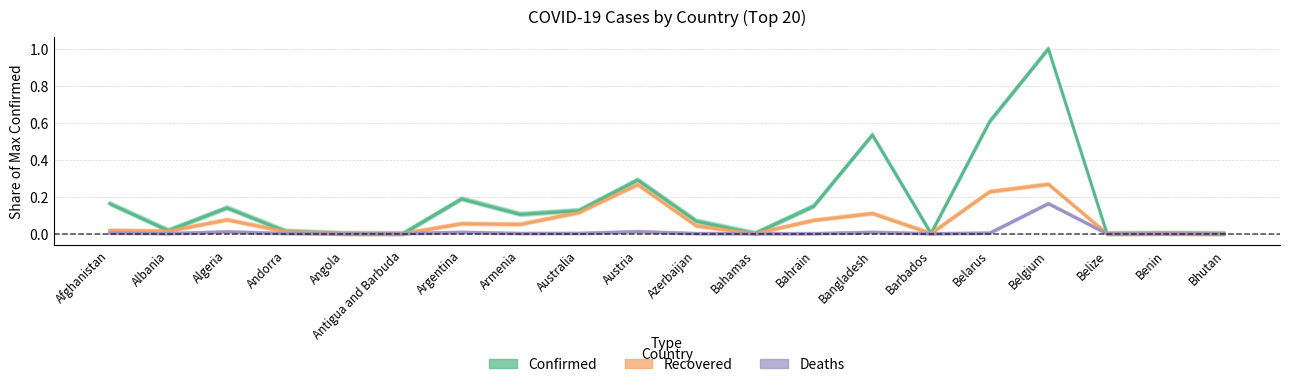

Does the chart display data point markers on the line(s)?

No